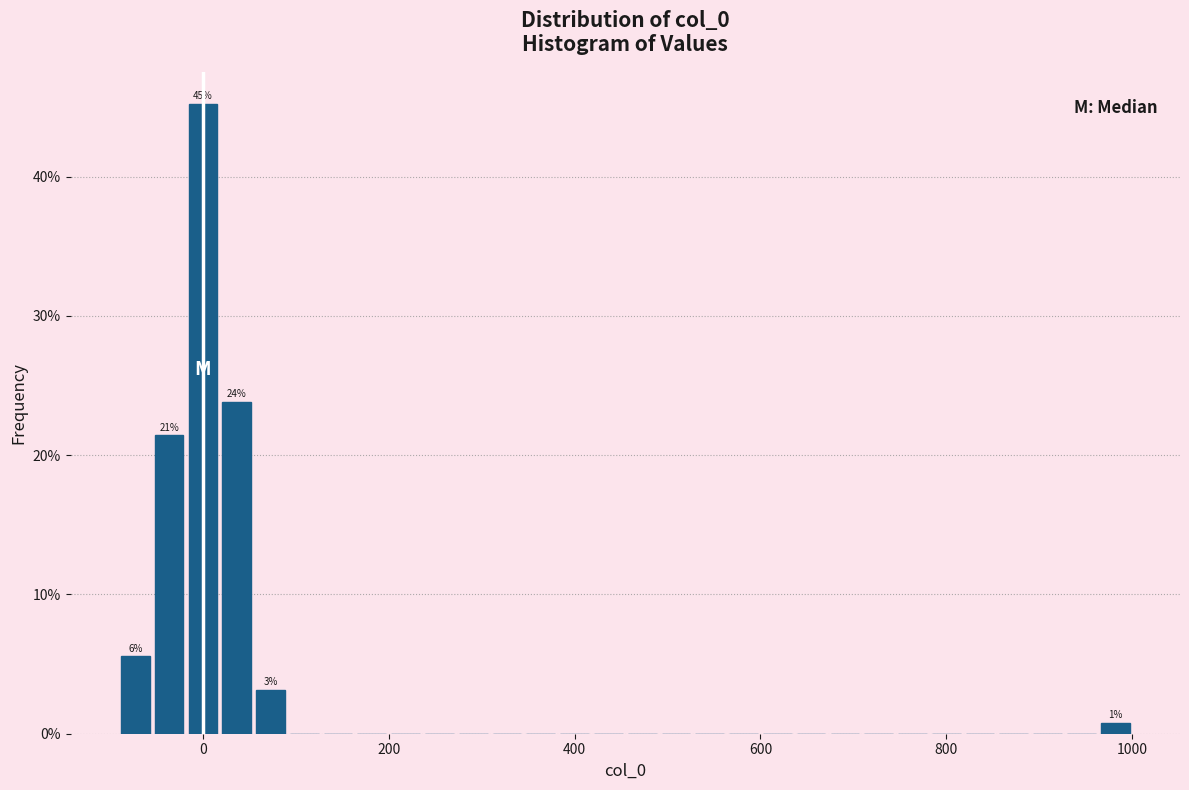

Read against the x-axis, roughly where is the centre of the tallest bar?

0